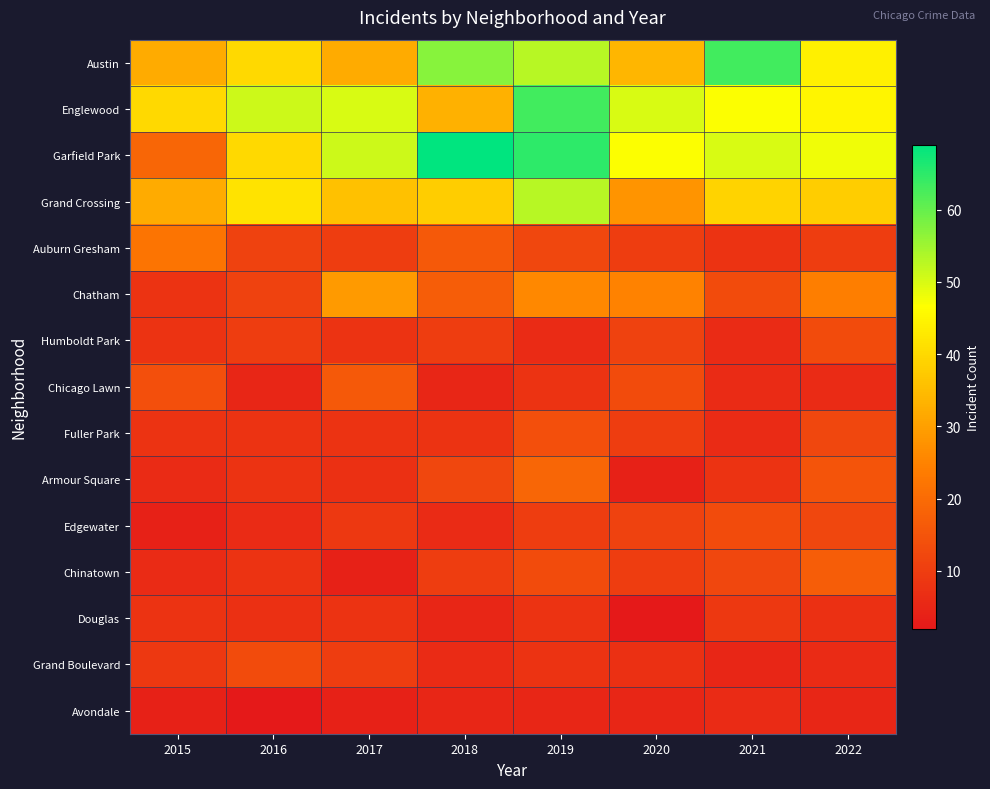

Which series has the widest spread of values?

Garfield Park